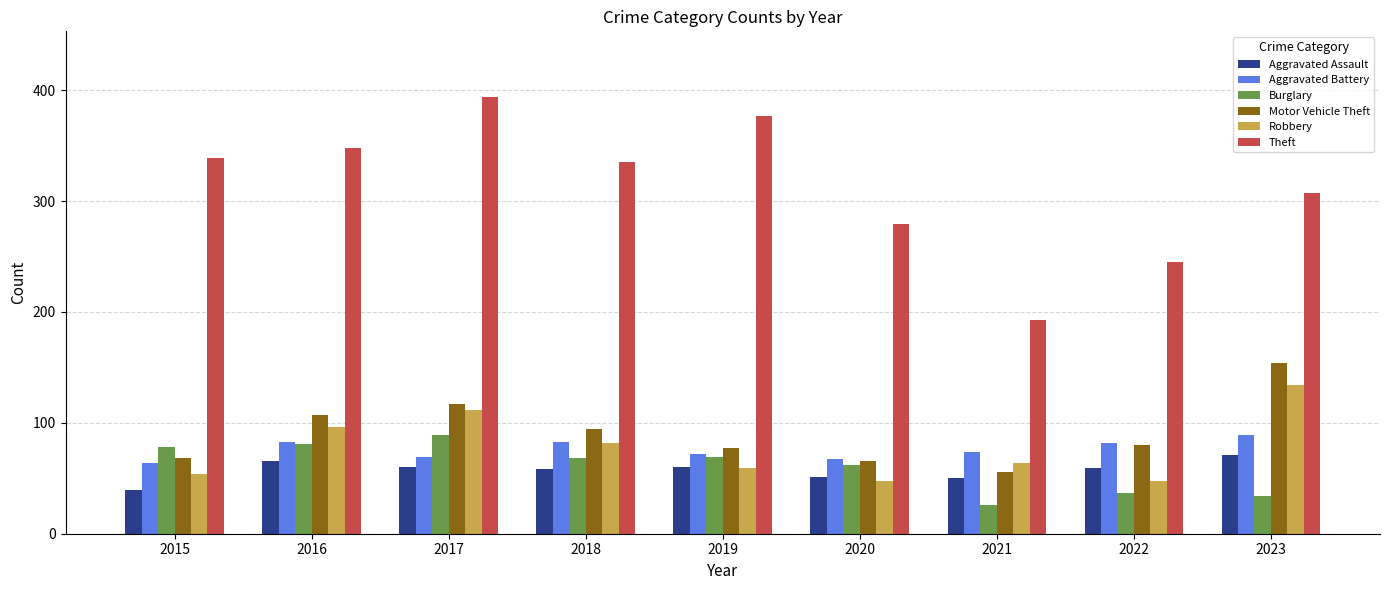

Where does the Aggravated Assault series first go above 59?

2016